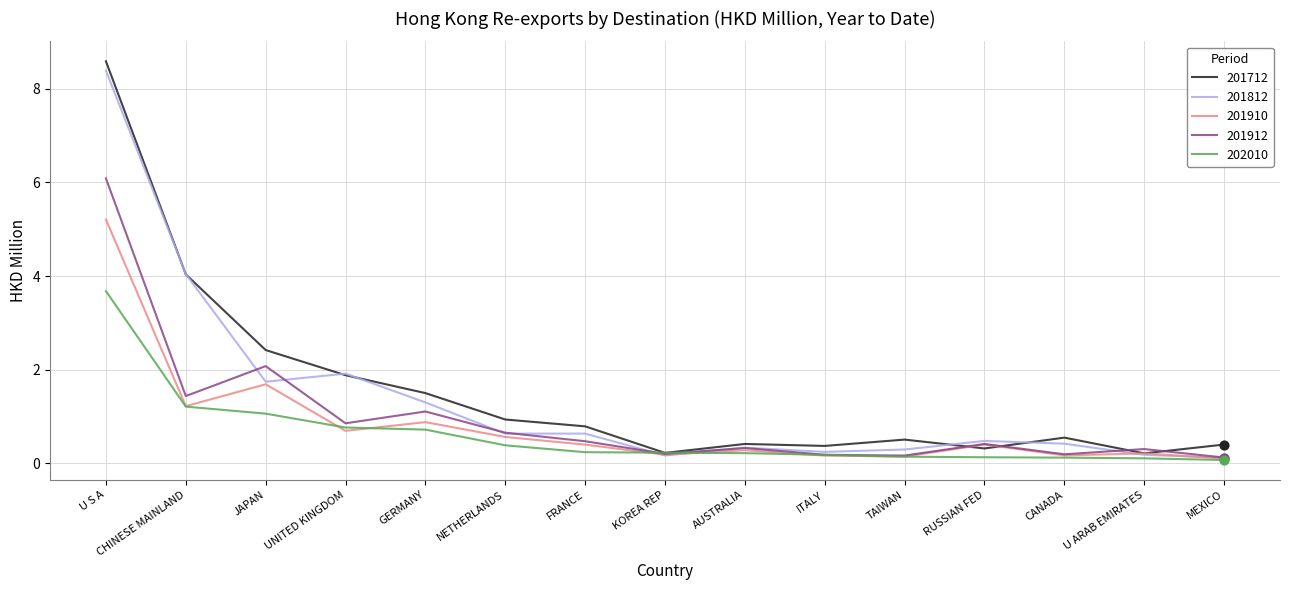

What are all the series names shown in the legend?

201712, 201812, 201910, 201912, 202010